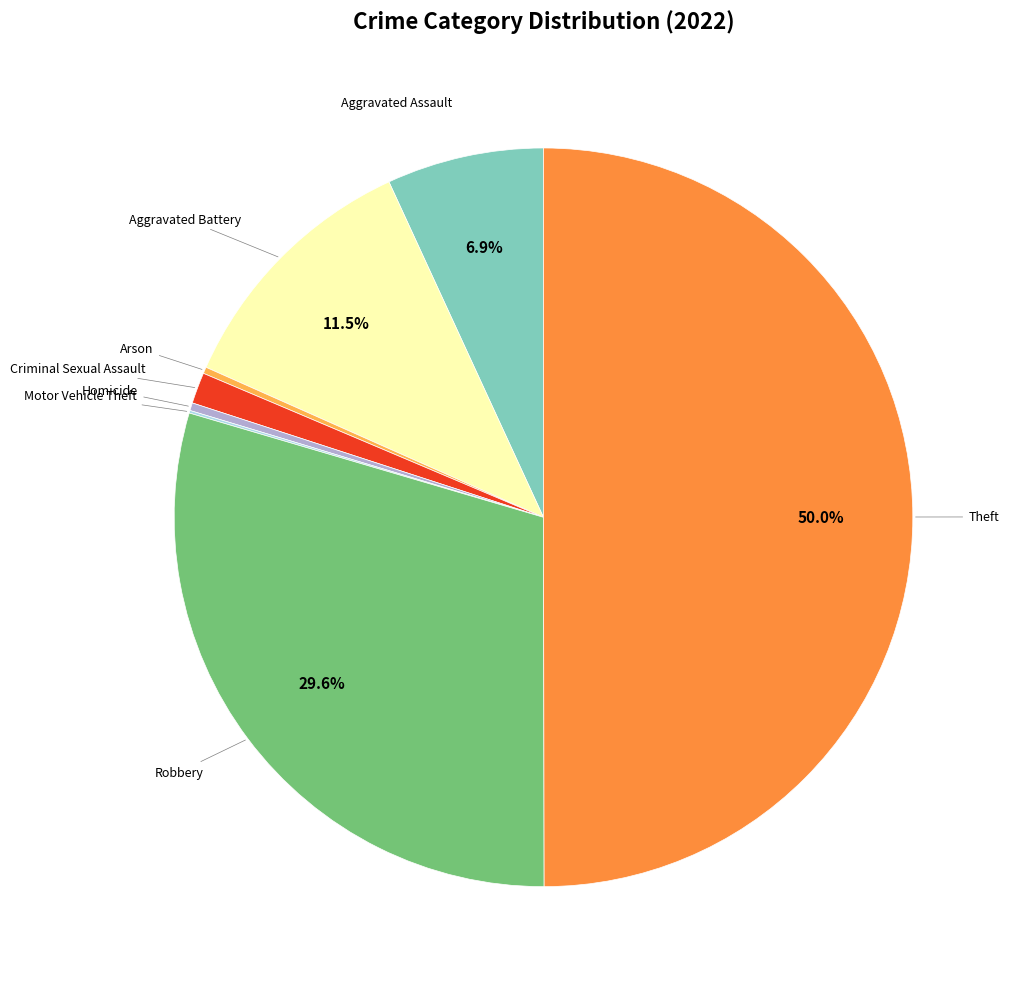

How many segments does this pie chart have?

8